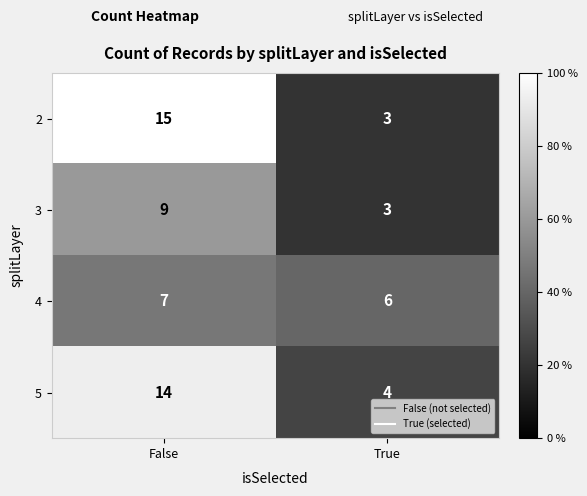

Count the number of categories in the chart.

2